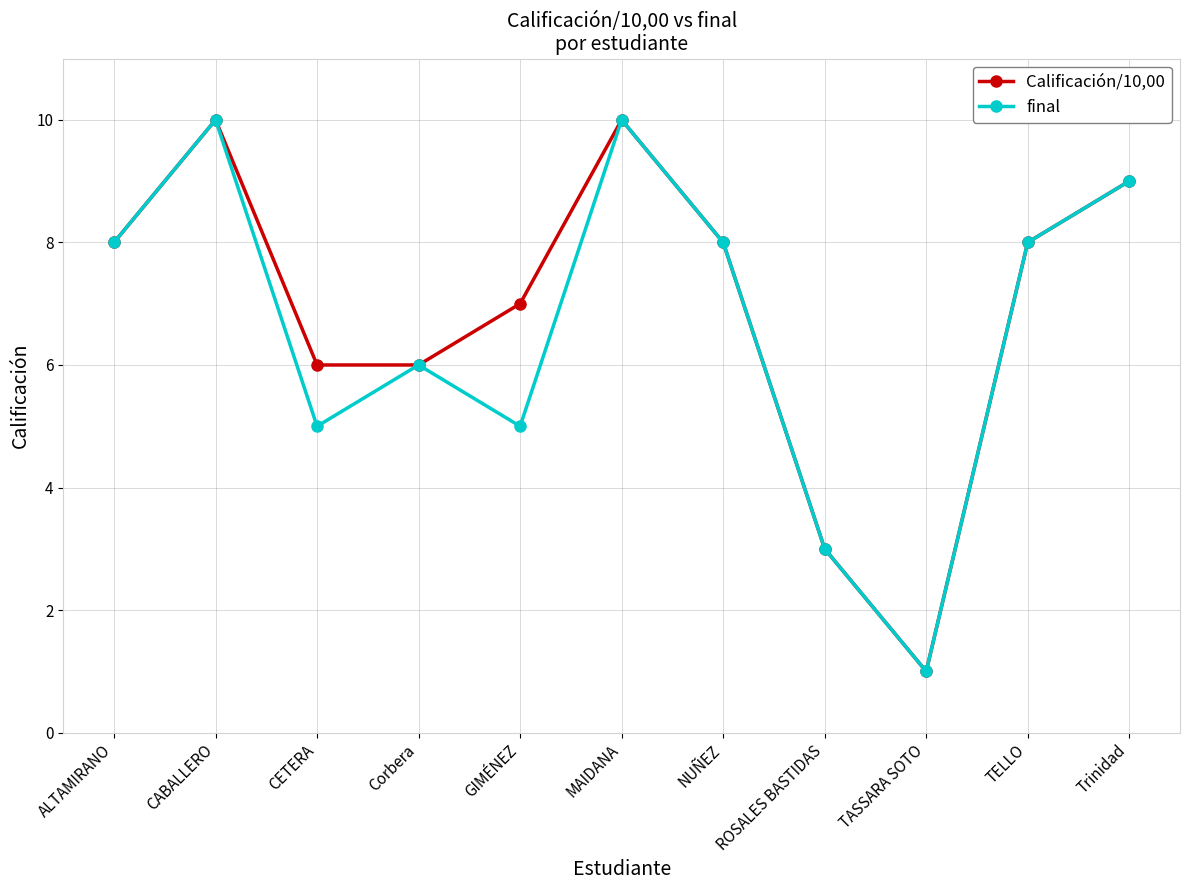

Which series changed the most between CETERA and NUÑEZ?

final